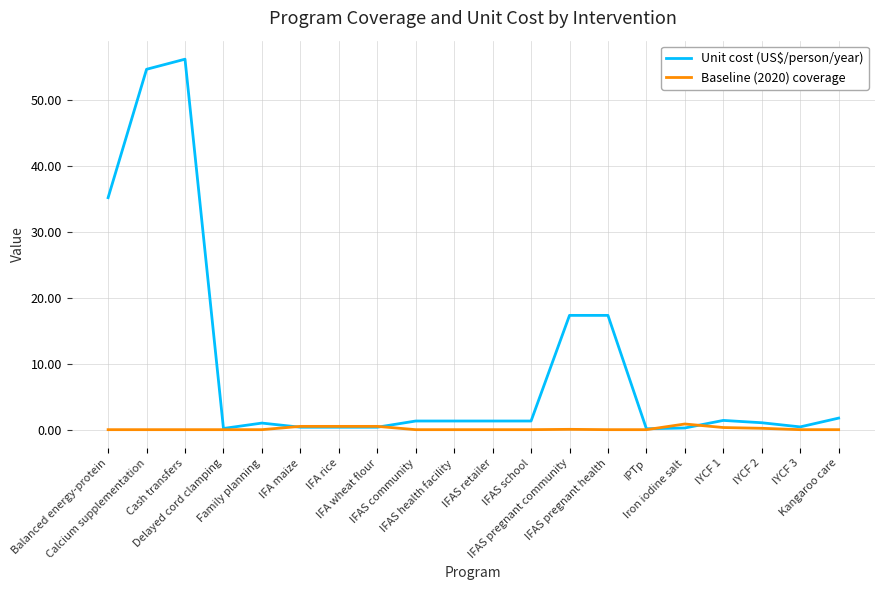

What is the greatest value displayed?

56.2